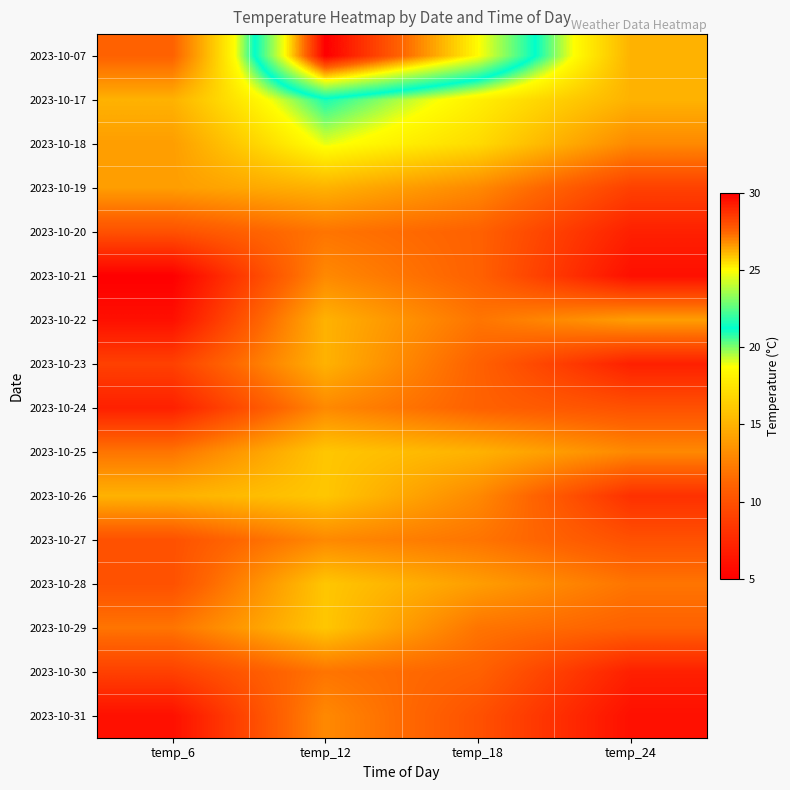

What is the minimum value shown in the chart?

5